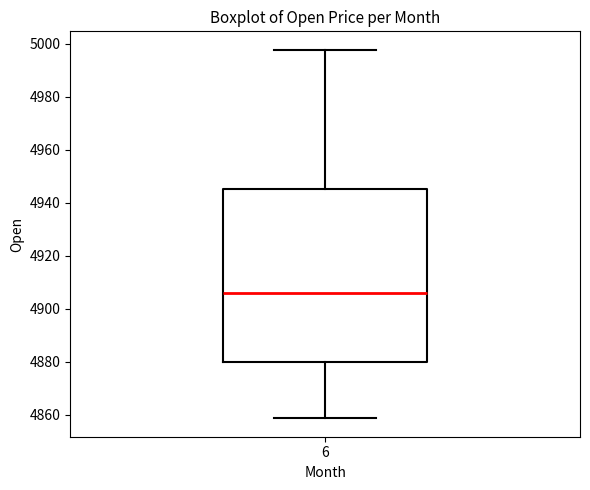

Transcribe this box plot: give where the median line is, the range the box spans, and where the two whiskers end, as read against the y-axis. The values are not printed on the chart, so give them approximately, as read against the axis.

median 4906, box 4880 to 4946, whiskers 4858 to 4998